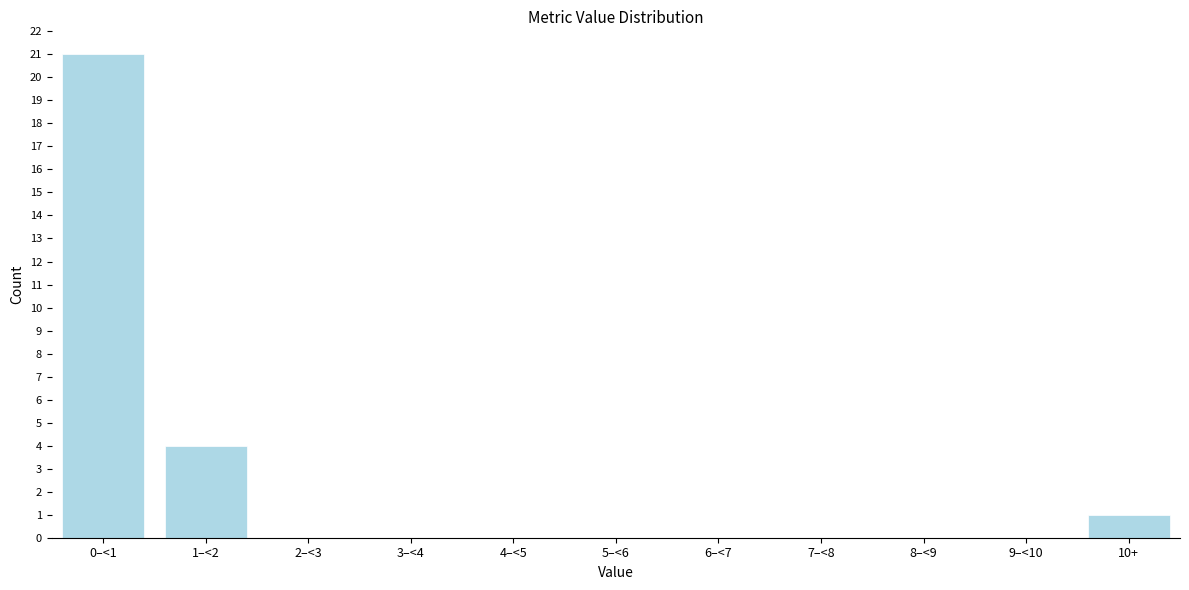

Reading left to right, extract all data points from this chart.

0–<1=21	1–<2=4	2–<3=0	3–<4=0	4–<5=0	5–<6=0	6–<7=0	7–<8=0	8–<9=0	9–<10=0	10+=1